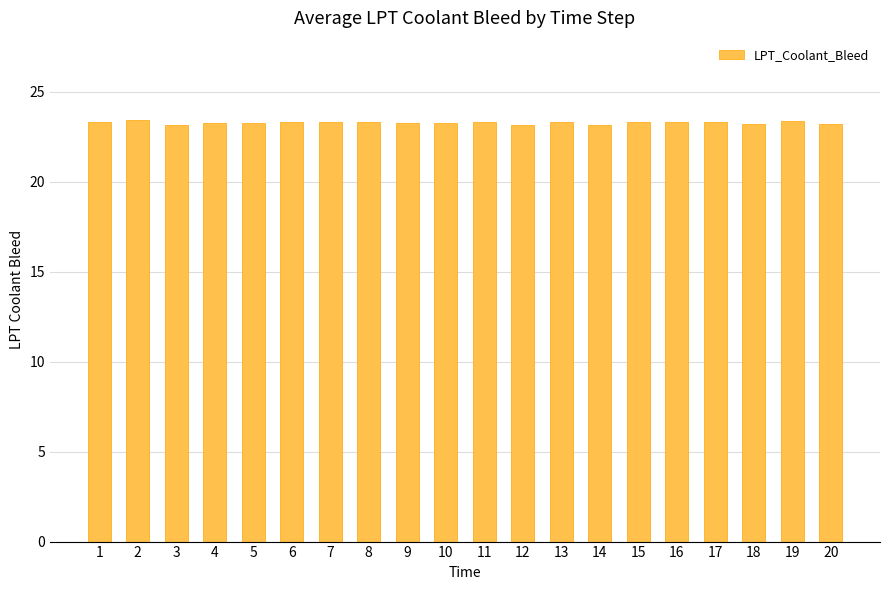

What is the ratio of the value at 14 to the value at 2?

1.0